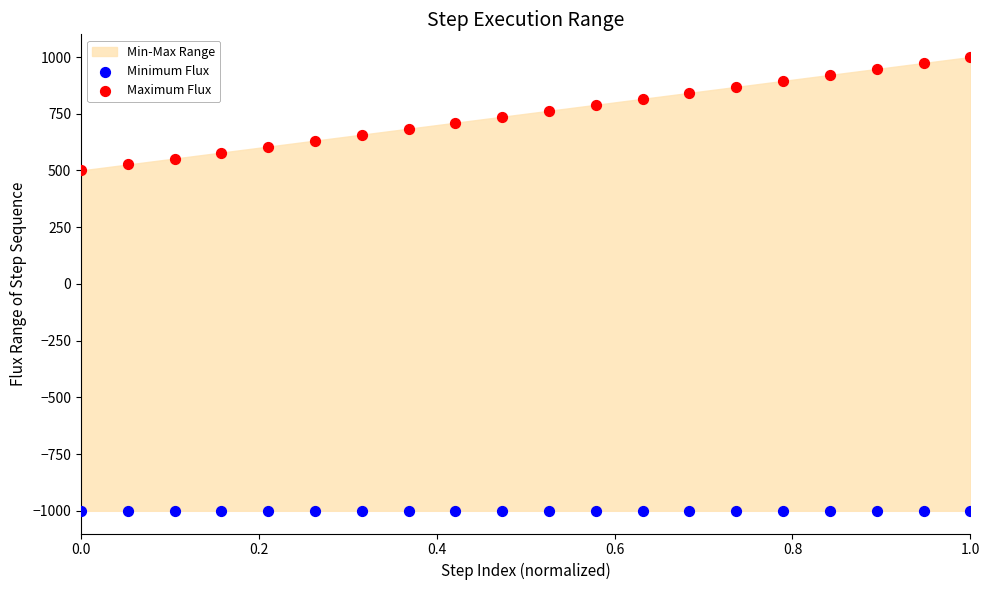

Which series contains the lowest Y value?

Minimum Flux